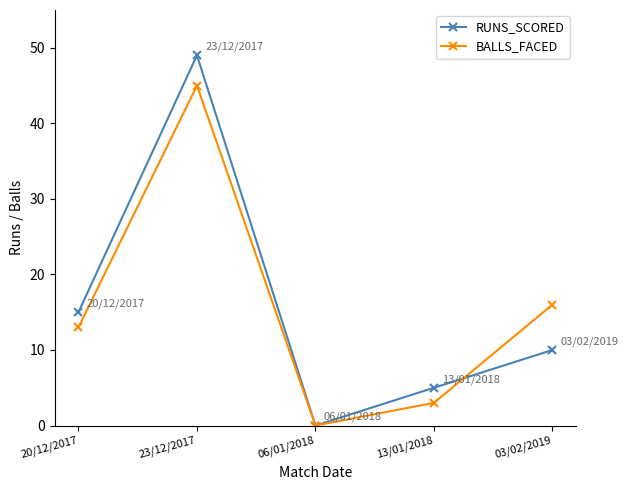

What is the difference between the highest and lowest values at 03/02/2019?

6